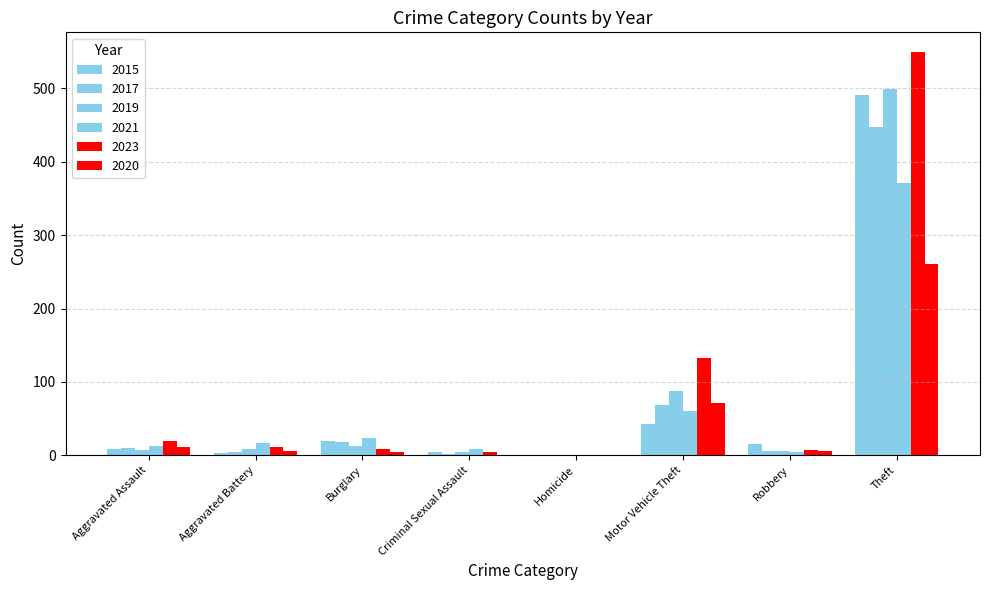

What is the value of the 2021 bar at the 2nd from the left?

17